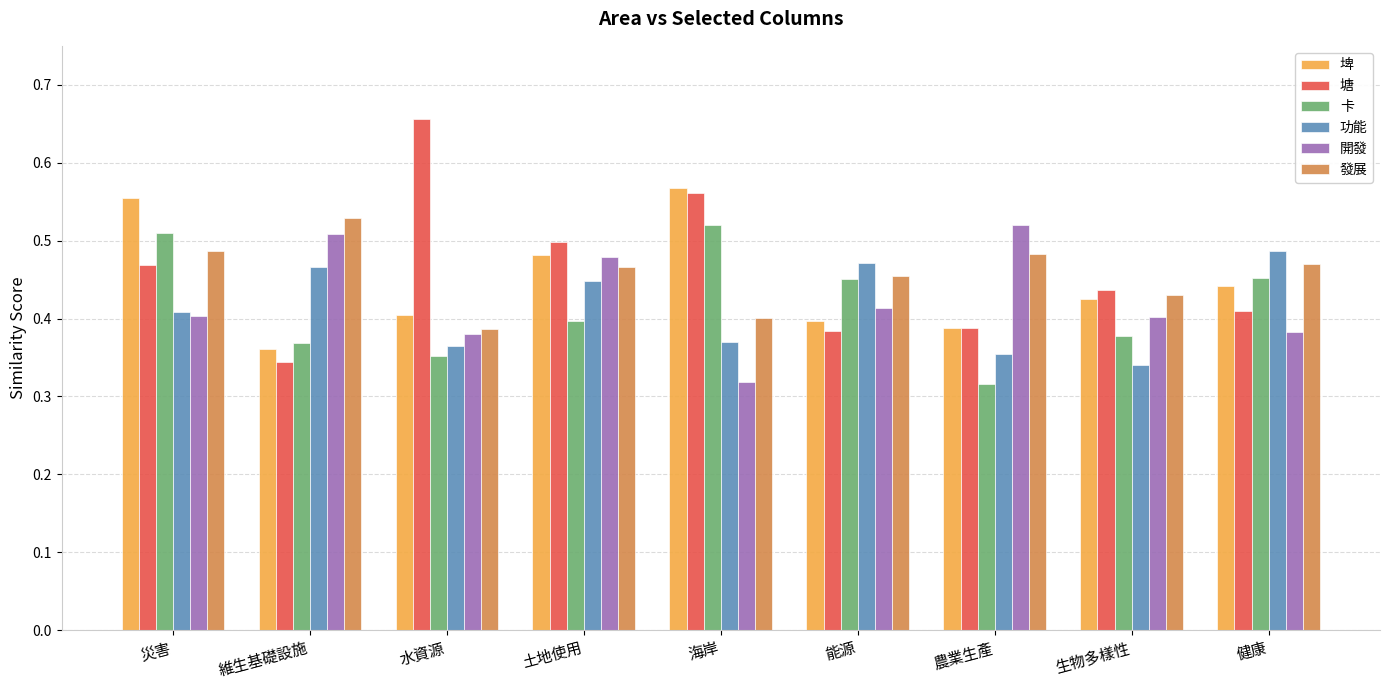

What is the difference between the highest and lowest values at 能源?

0.1